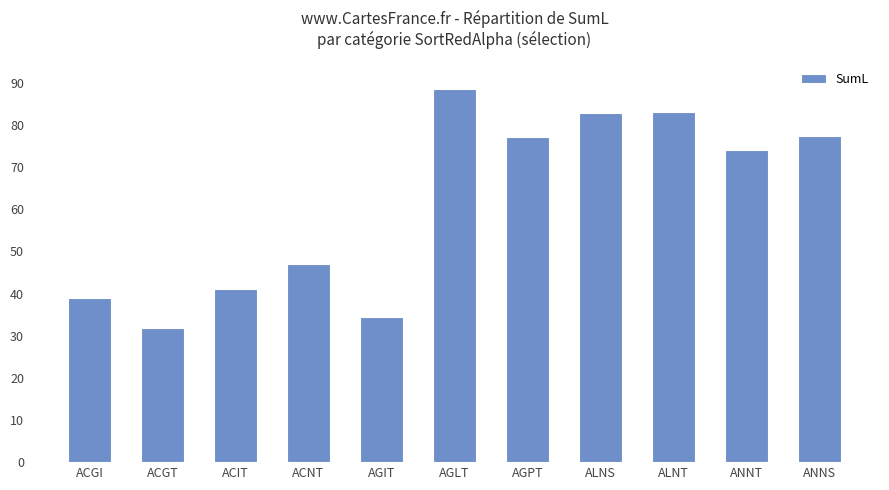

What is the label of the 9th bar from the left?

ALNT